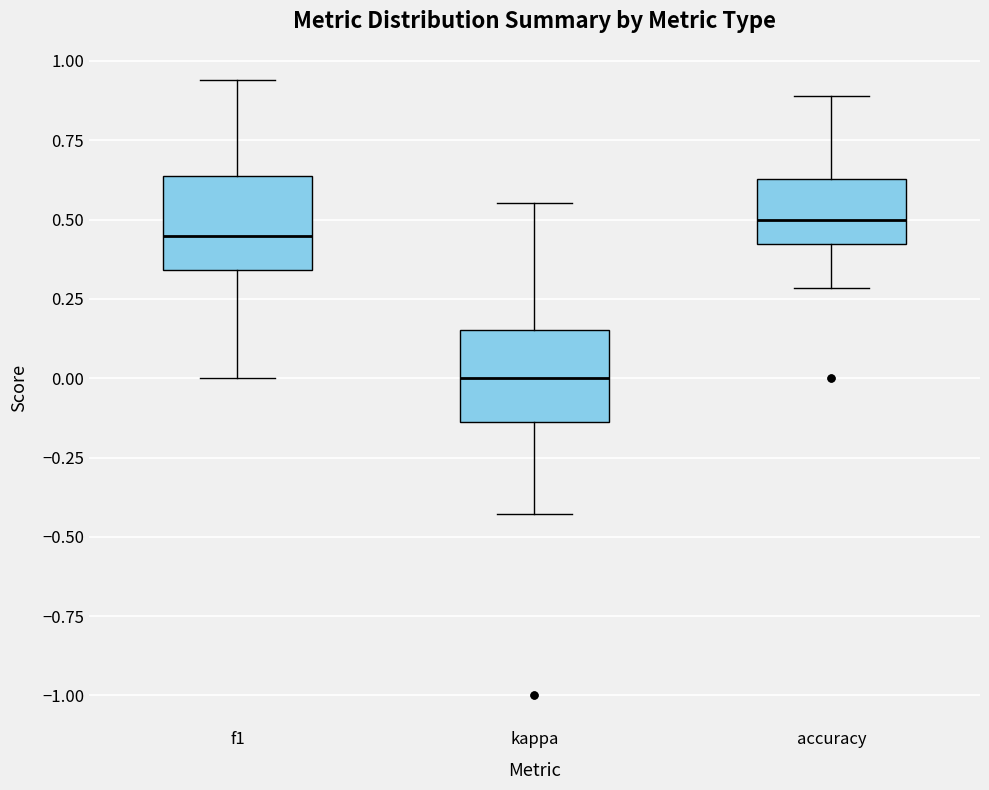

Which box's median line is the highest?

accuracy